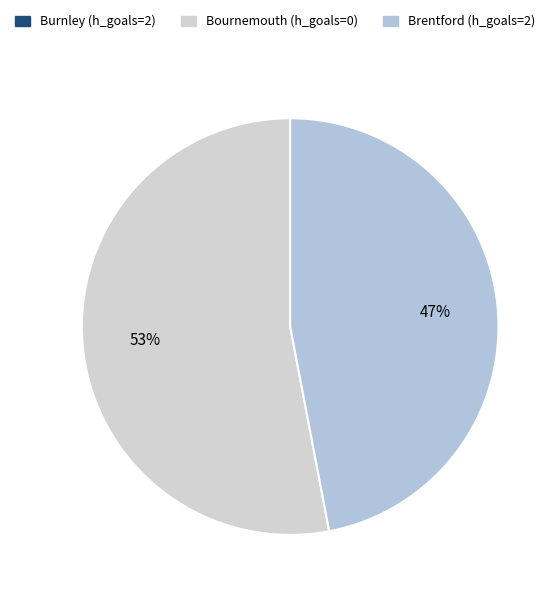

Which category has the smallest portion of the pie?

Burnley (h_goals=2)